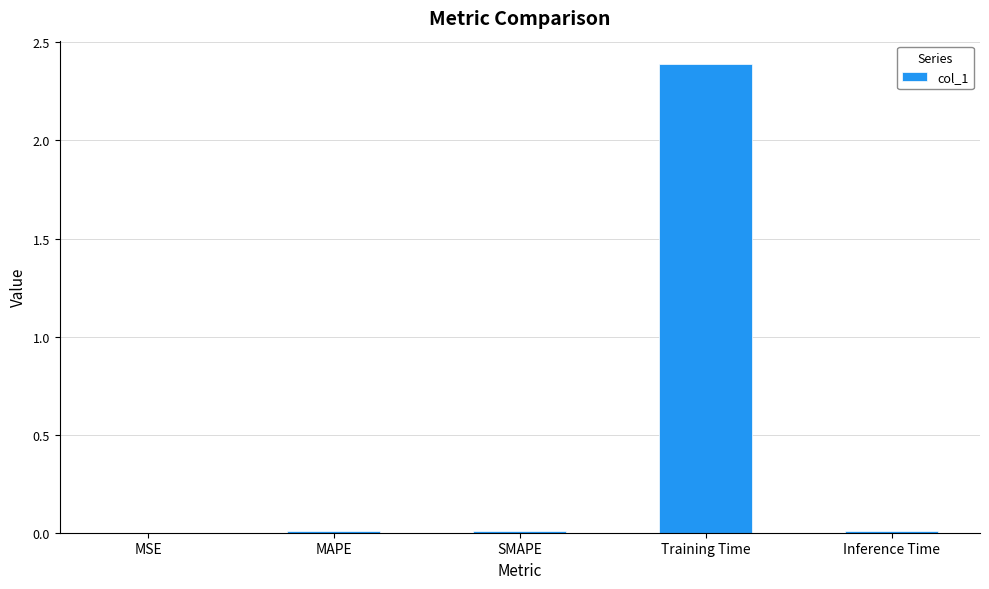

Does the chart contain stacked bars?

No